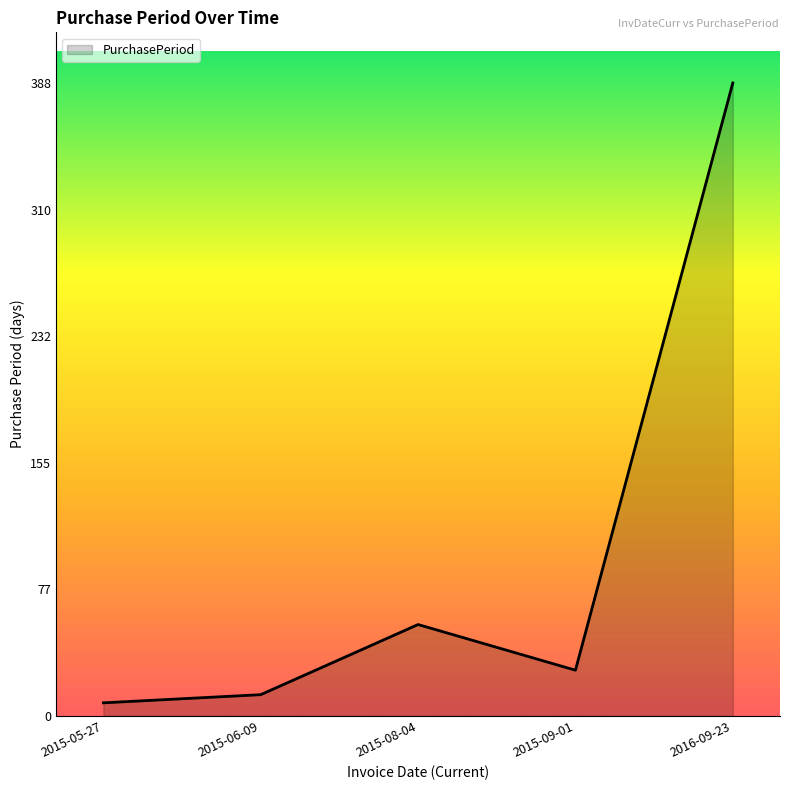

The value at 2016-09-23 is 193. True or false?

False